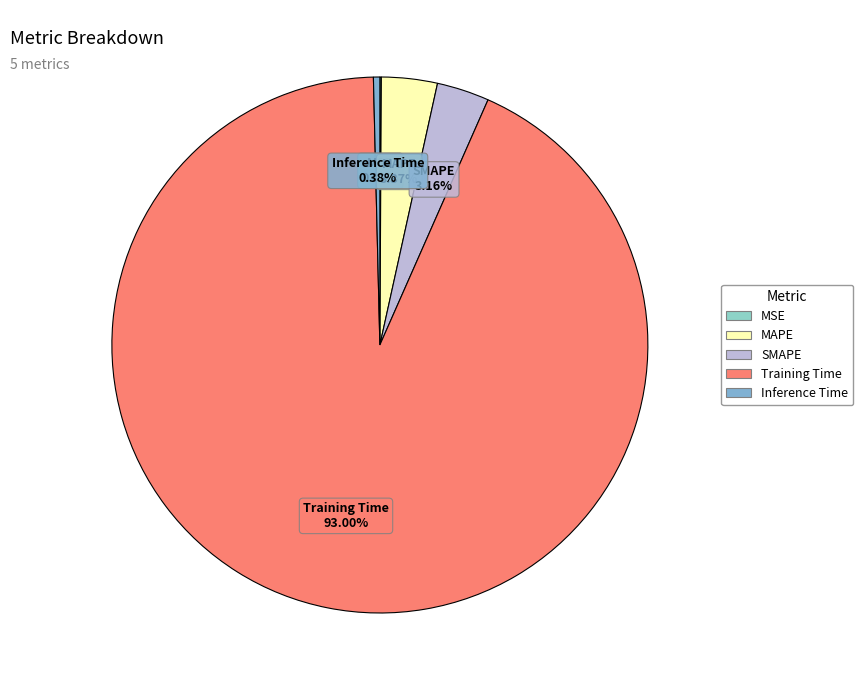

Which category has the biggest portion of the pie?

Training Time